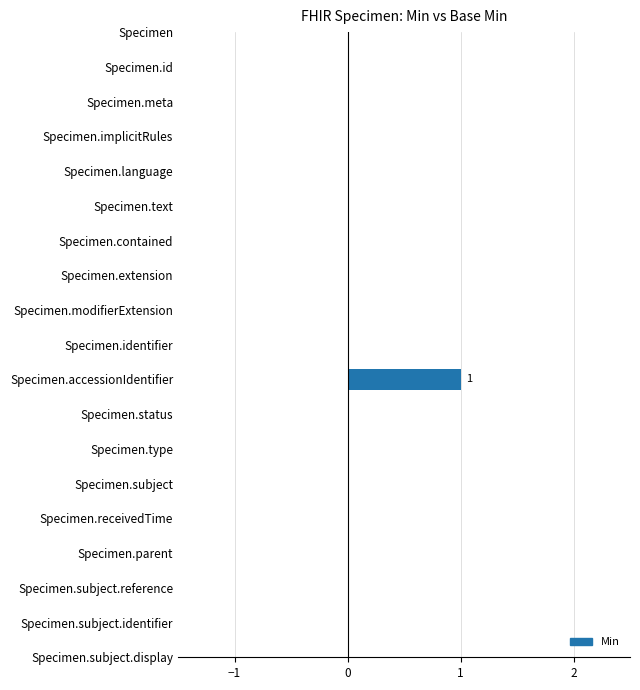

What is the label of the 1st bar from the right?

Specimen.subject.display